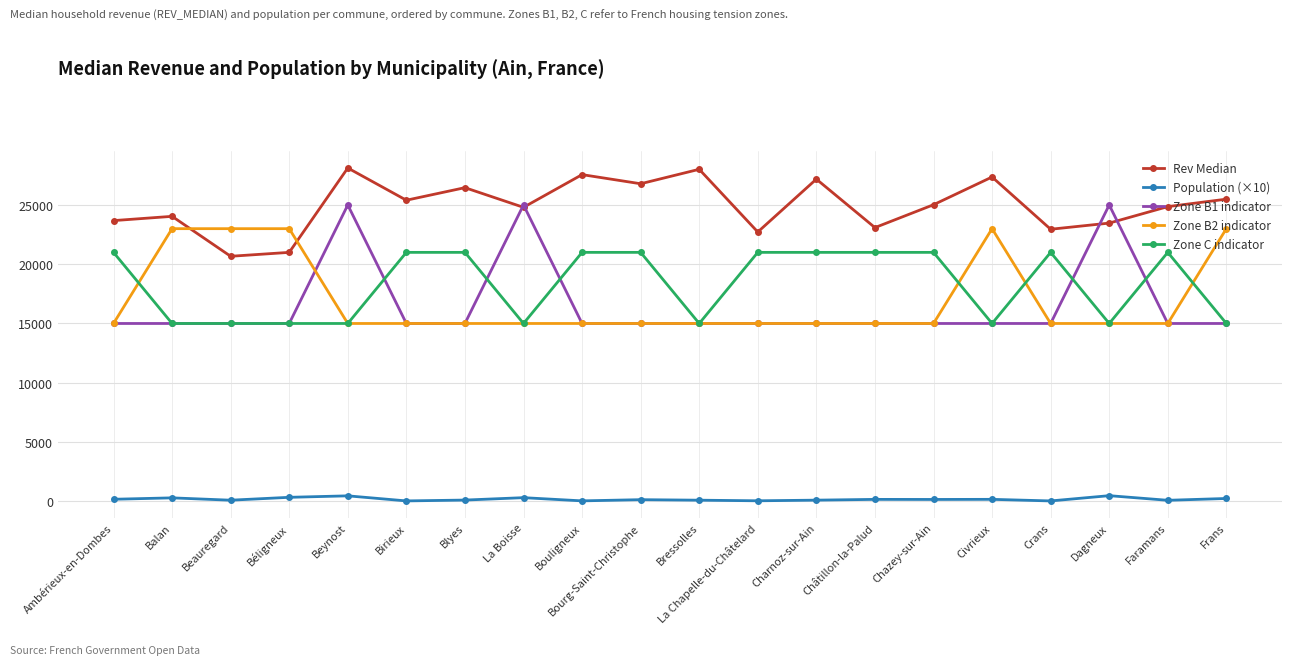

True or false: Zone C indicator has a value of 33837.6 at Bourg-Saint-Christophe.

False